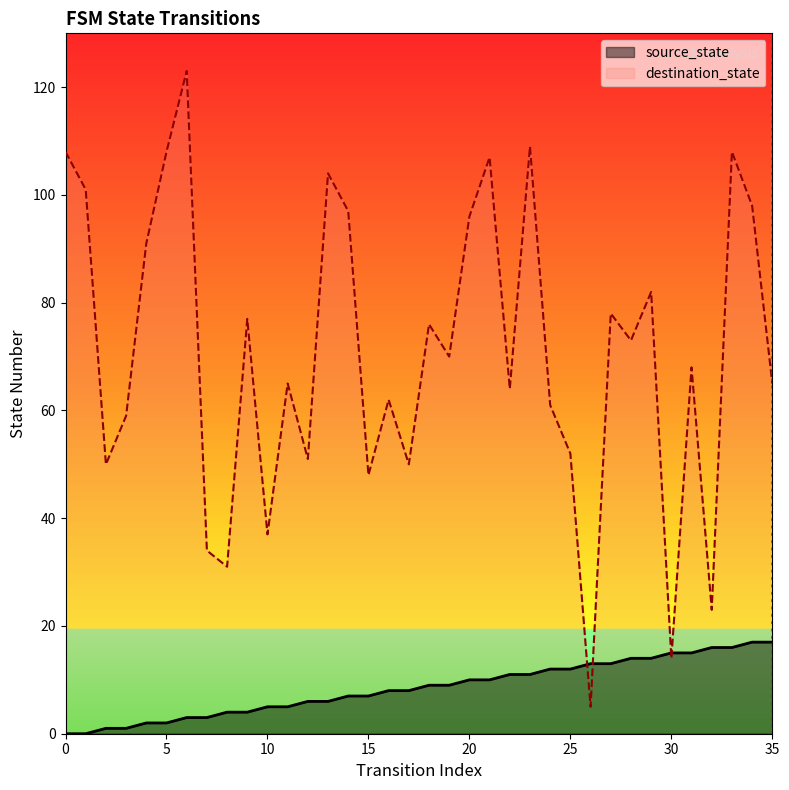

What is the value of the source_state point at the 24th from the left?

11